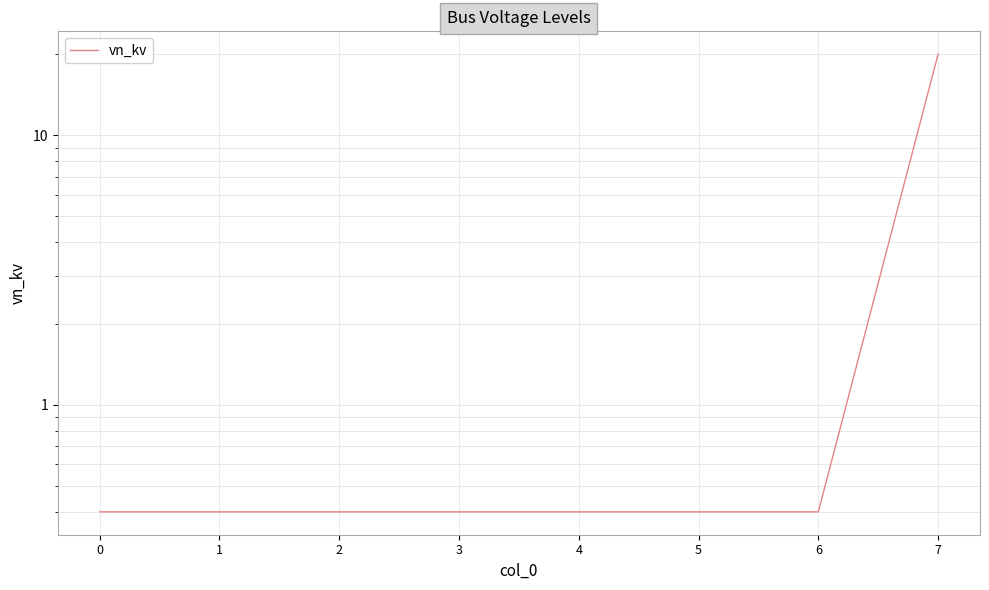

Reading right to left, transcribe all the data shown in this chart.

20.0	0.4	0.4	0.4	0.4	0.4	0.4	0.4